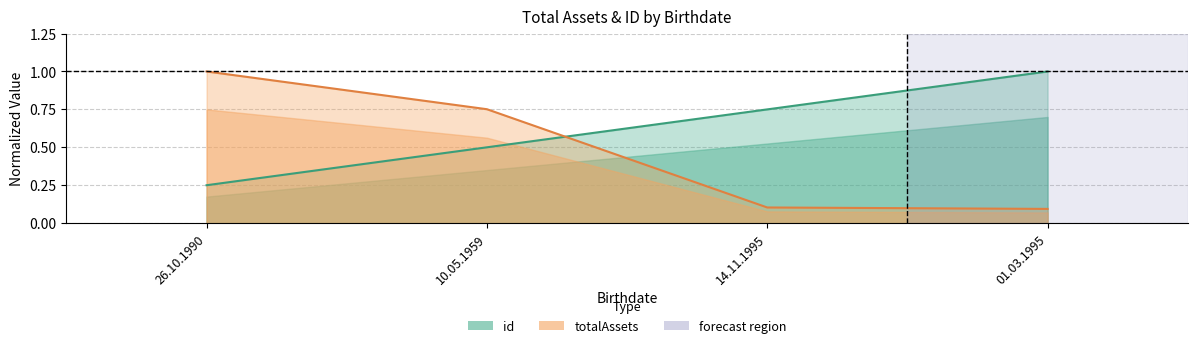

Between which two adjacent categories do totalAssets and id first intersect?

10.05.1959 and 14.11.1995